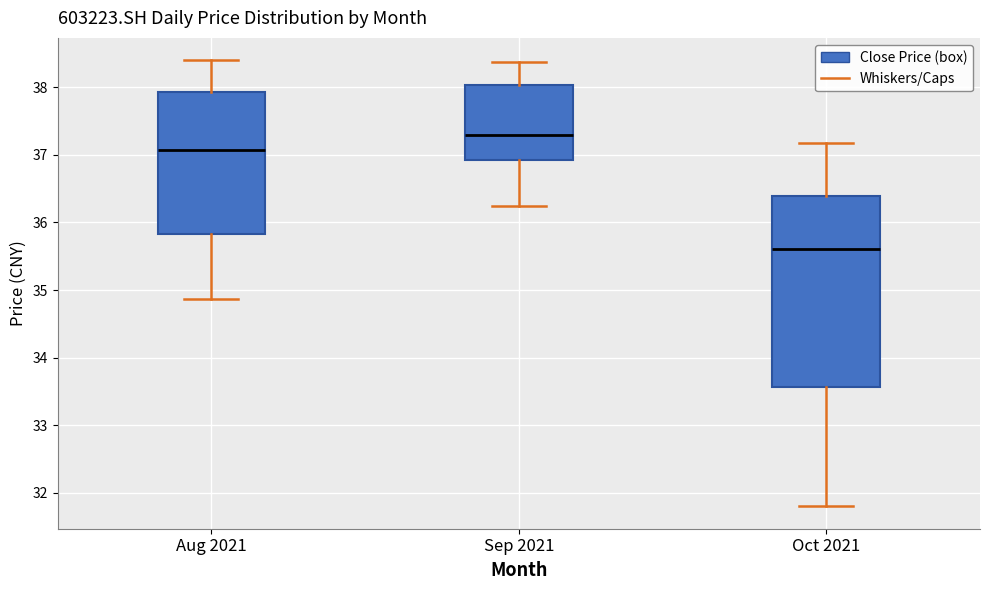

Reading left to right, transcribe this box plot: for each box, give where its median line is, the range the box spans, and where its two whiskers end, as read against the y-axis. The values are not printed on the chart, so give them approximately, as read against the axis.

Aug 2021: median 37.1, box 35.8 to 37.9, whiskers 34.9 to 38.4
Sep 2021: median 37.3, box 36.9 to 38.0, whiskers 36.3 to 38.4
Oct 2021: median 35.6, box 33.6 to 36.4, whiskers 31.8 to 37.2